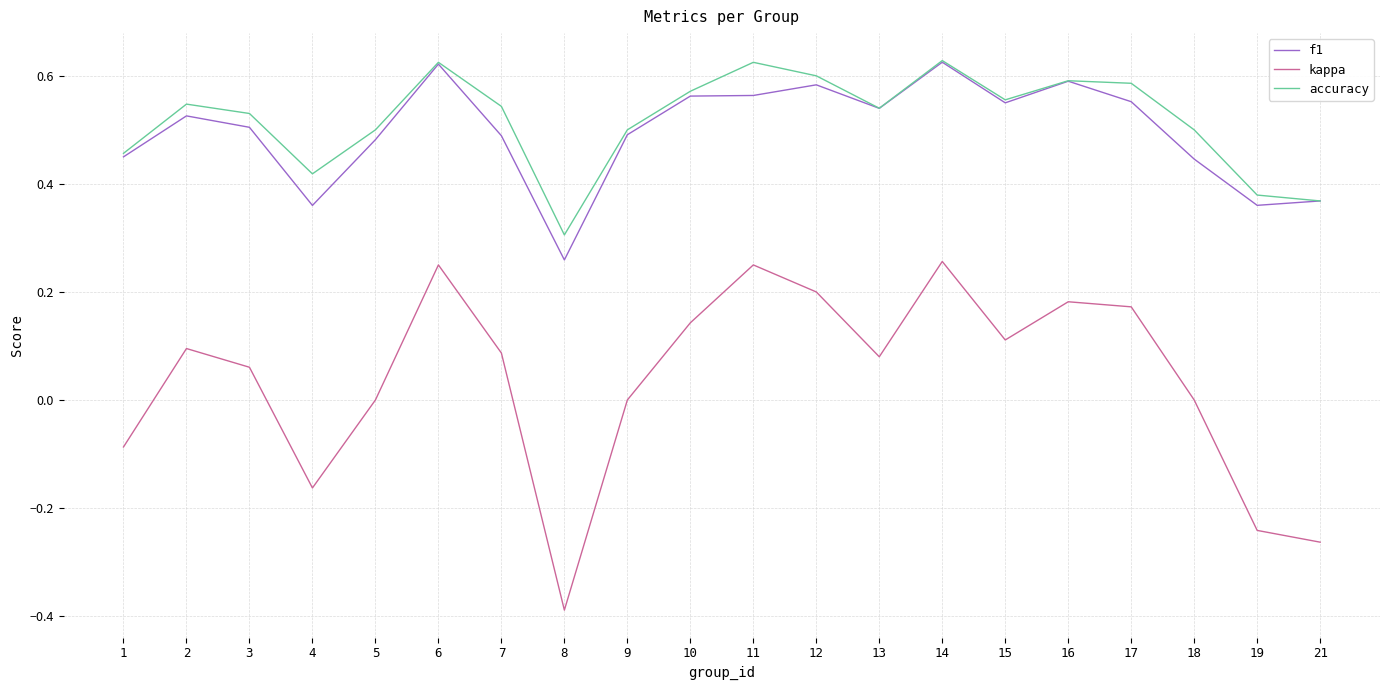

At which label does kappa first exceed 0?

2